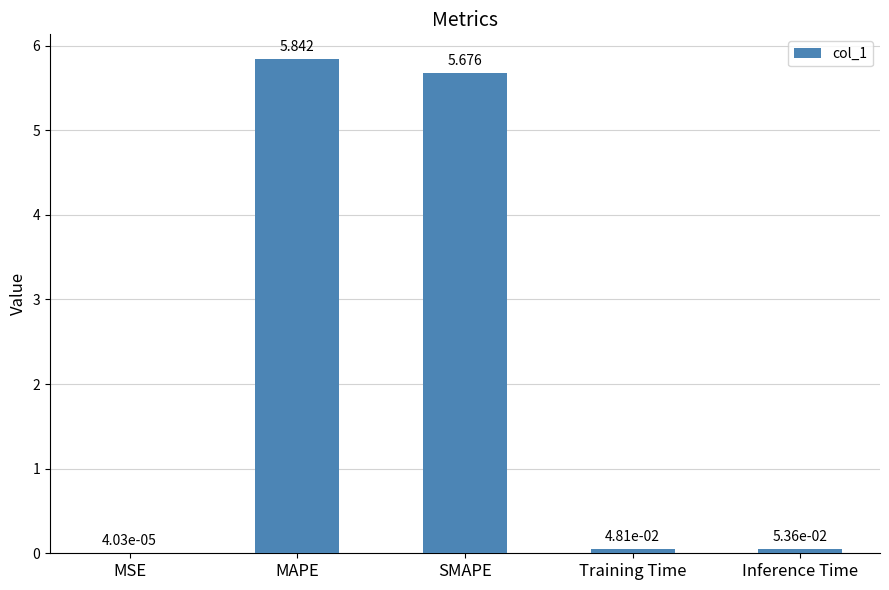

Between SMAPE and Training Time, which is larger?

SMAPE